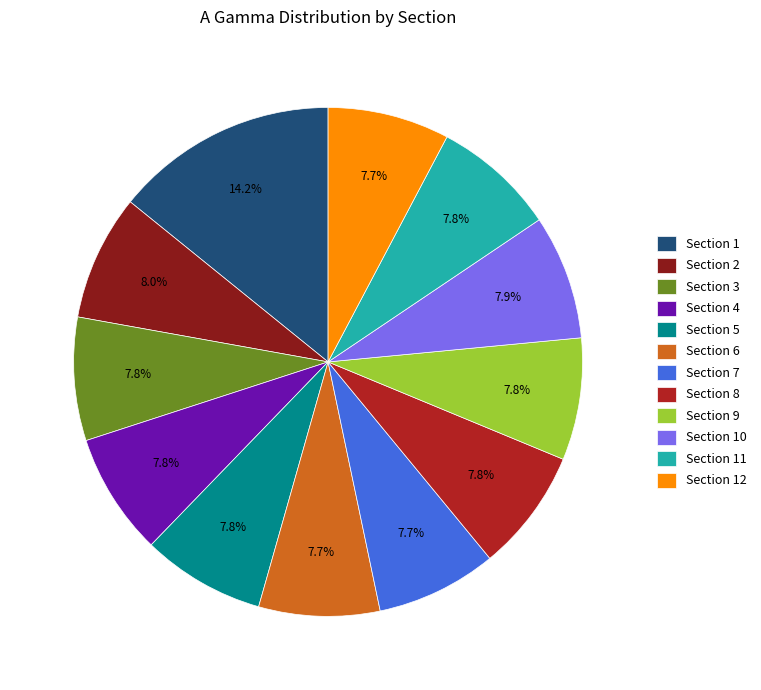

Which slice is the largest?

Section 1